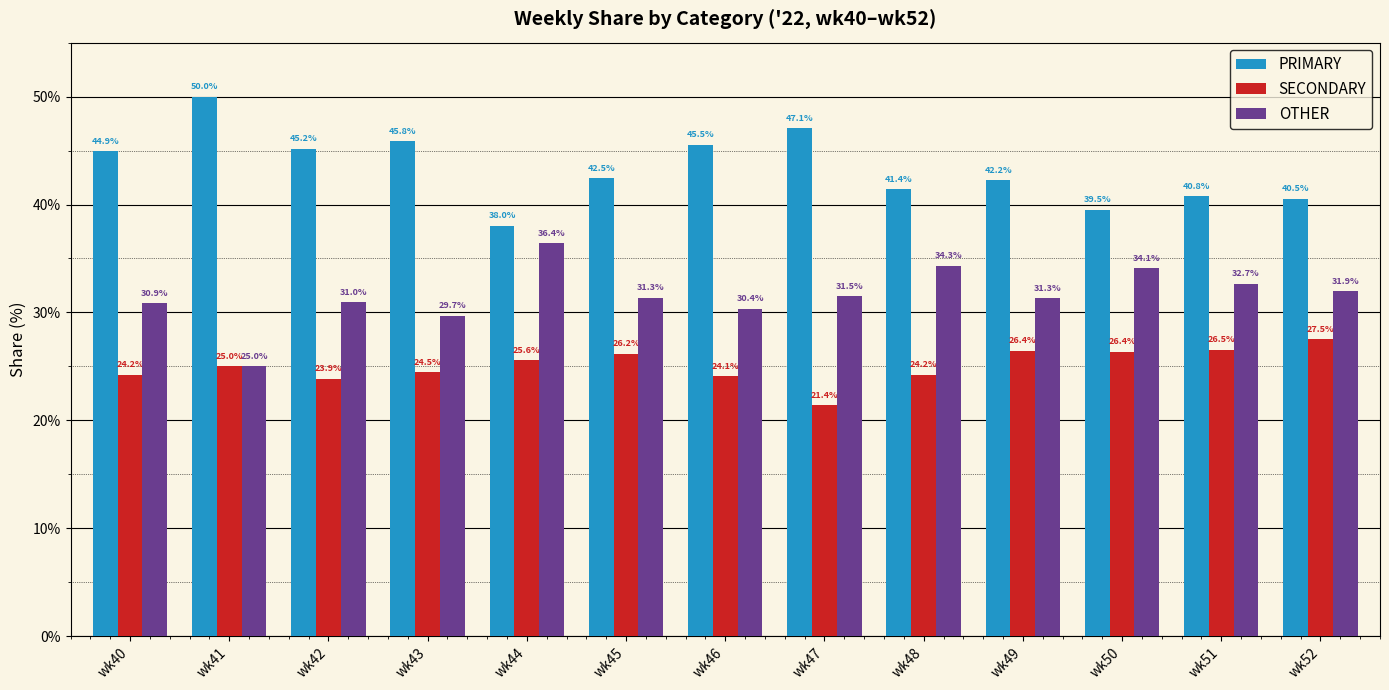

At wk50, list the series in order from largest to smallest.

PRIMARY, OTHER, SECONDARY